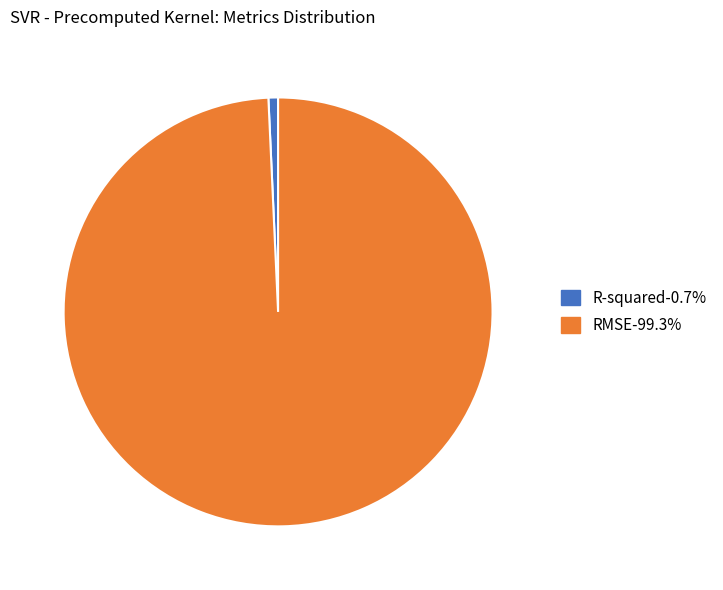

Is it true that RMSE is 88% of the pie?

False